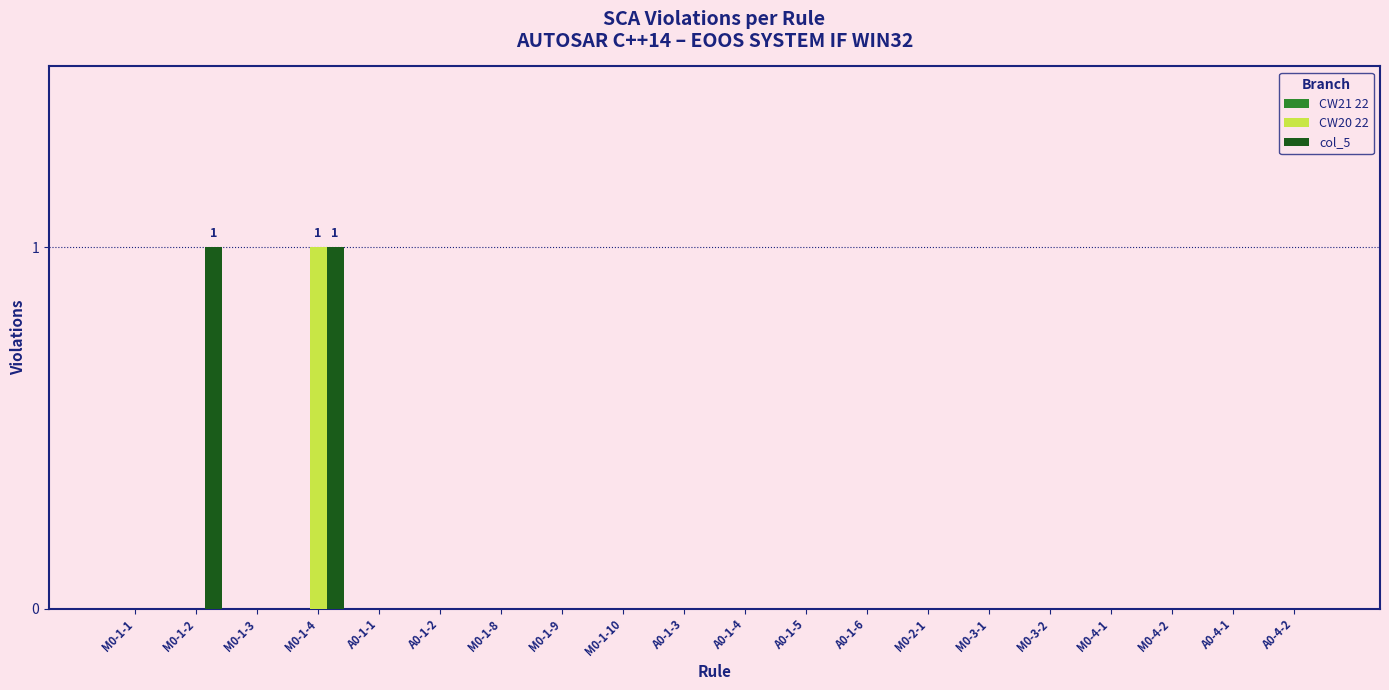

How many col_5 values are between 0 and 1?

20